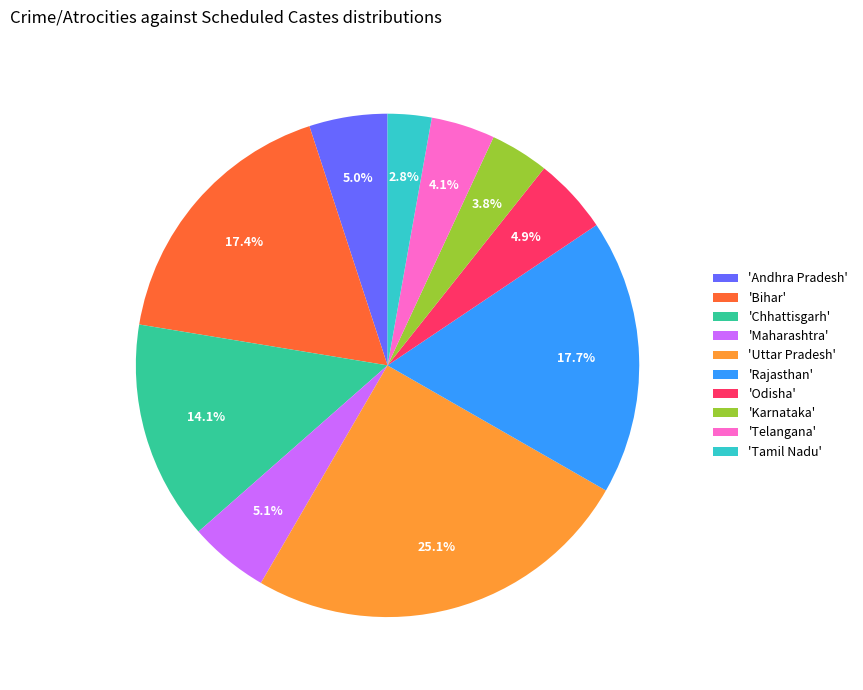

Which category has the biggest portion of the pie?

'Uttar Pradesh'